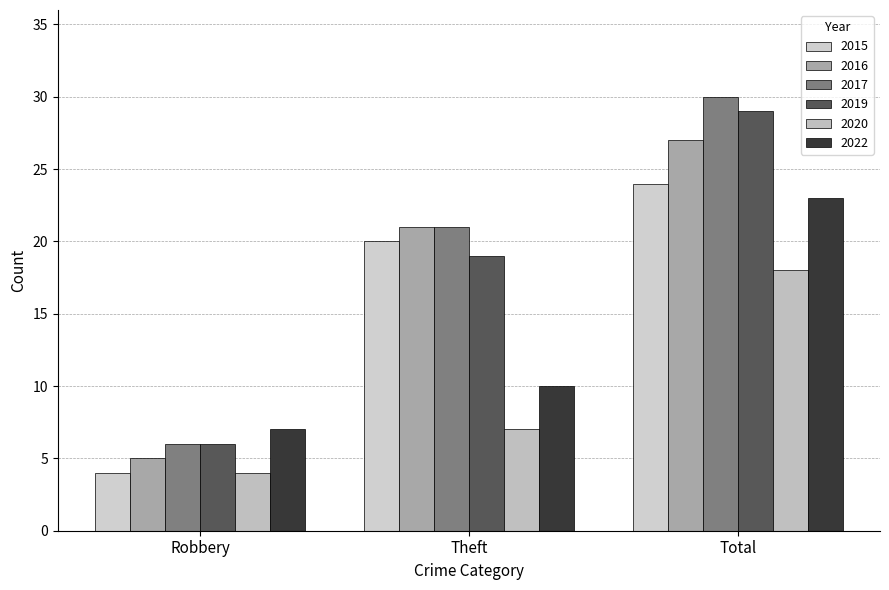

What is the label of the 2nd bar from the right?

Theft